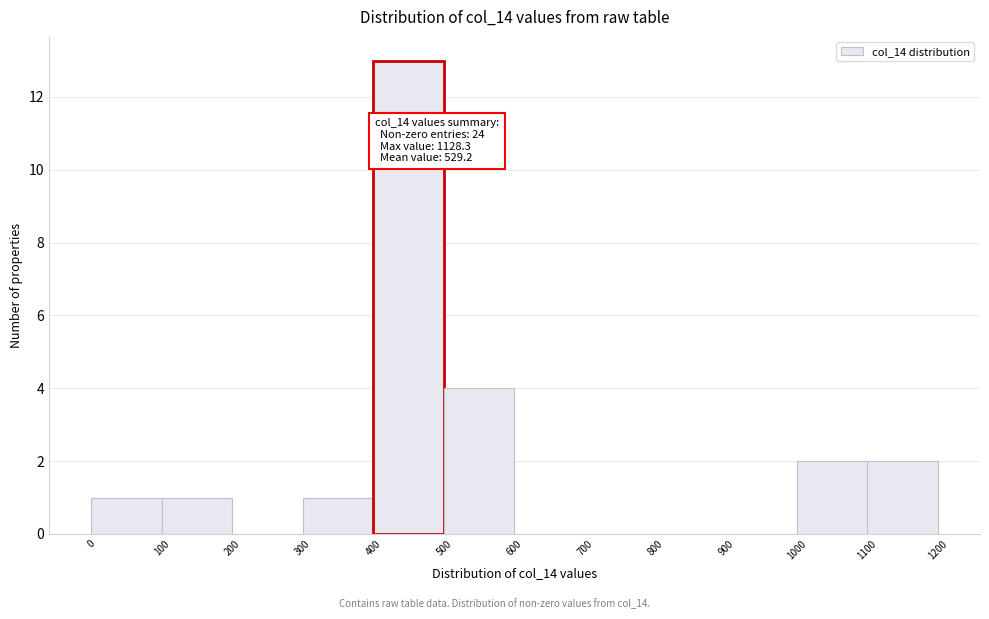

Over which range of the x-axis is the bar tallest?

400 to 500